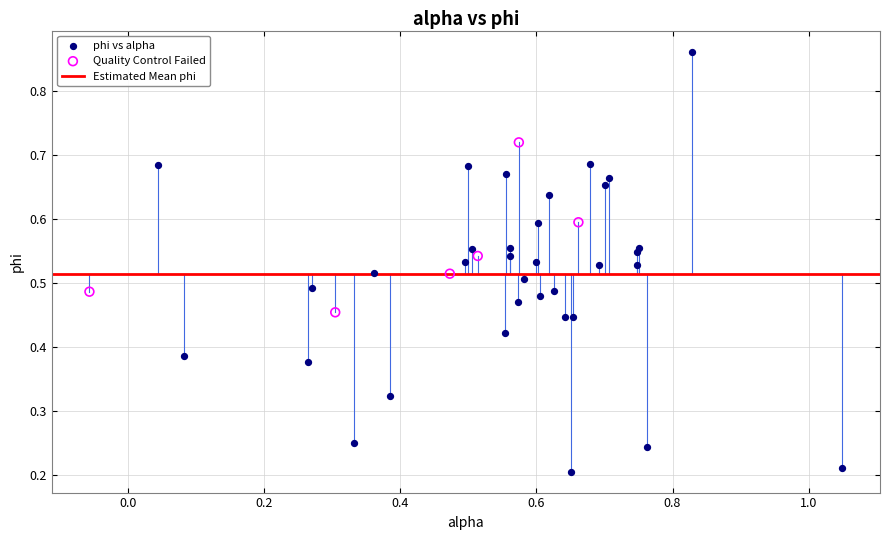

Which series has the largest Y range (max minus min)?

phi vs alpha